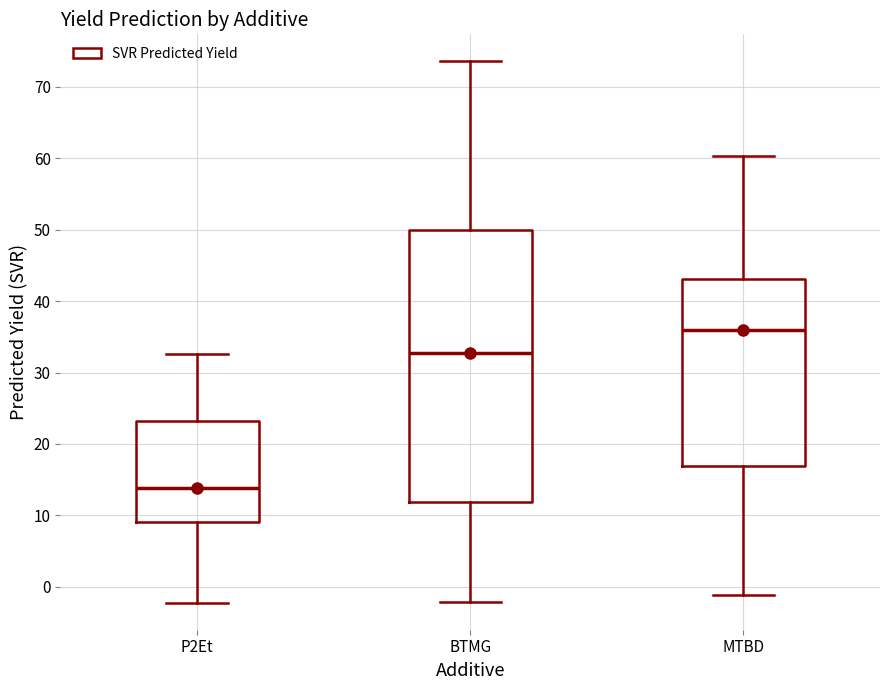

Reading left to right, read every box against the y-axis: the position of its median line, the range the box covers, and the ends of its whiskers. The values are not printed on the chart, so give them approximately, as read against the axis.

P2Et: median 14, box 9 to 23, whiskers -2 to 33
BTMG: median 33, box 12 to 50, whiskers -2 to 74
MTBD: median 36, box 17 to 43, whiskers -1 to 60